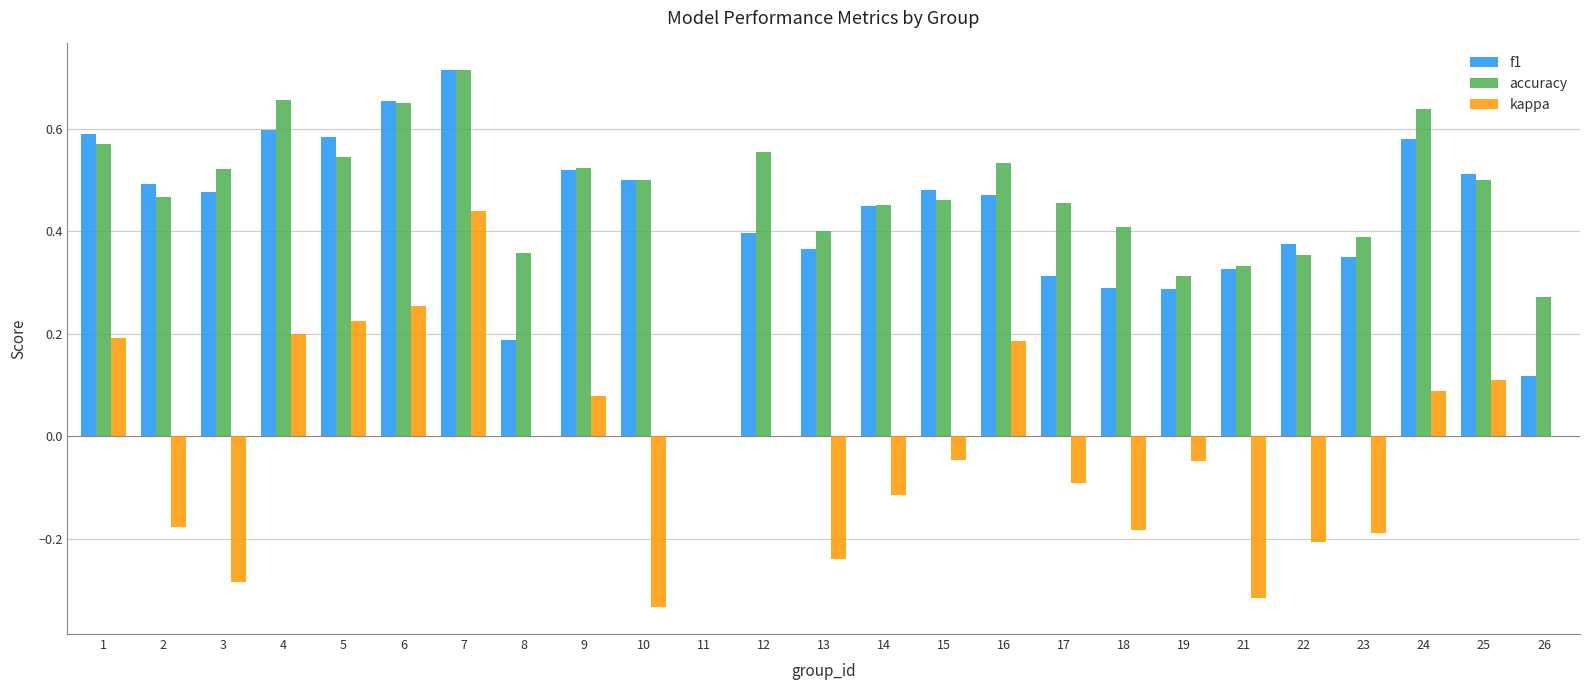

Is it true that f1 equals 0.5 at 10?

True